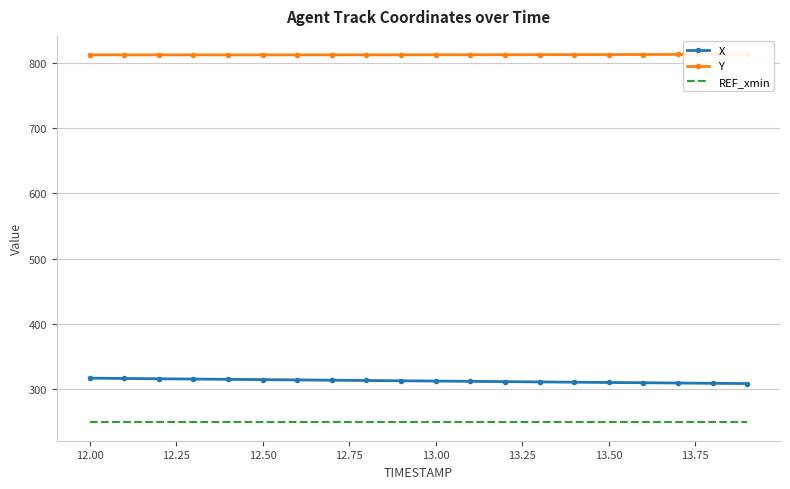

True or false: Y and X cross at least once.

False